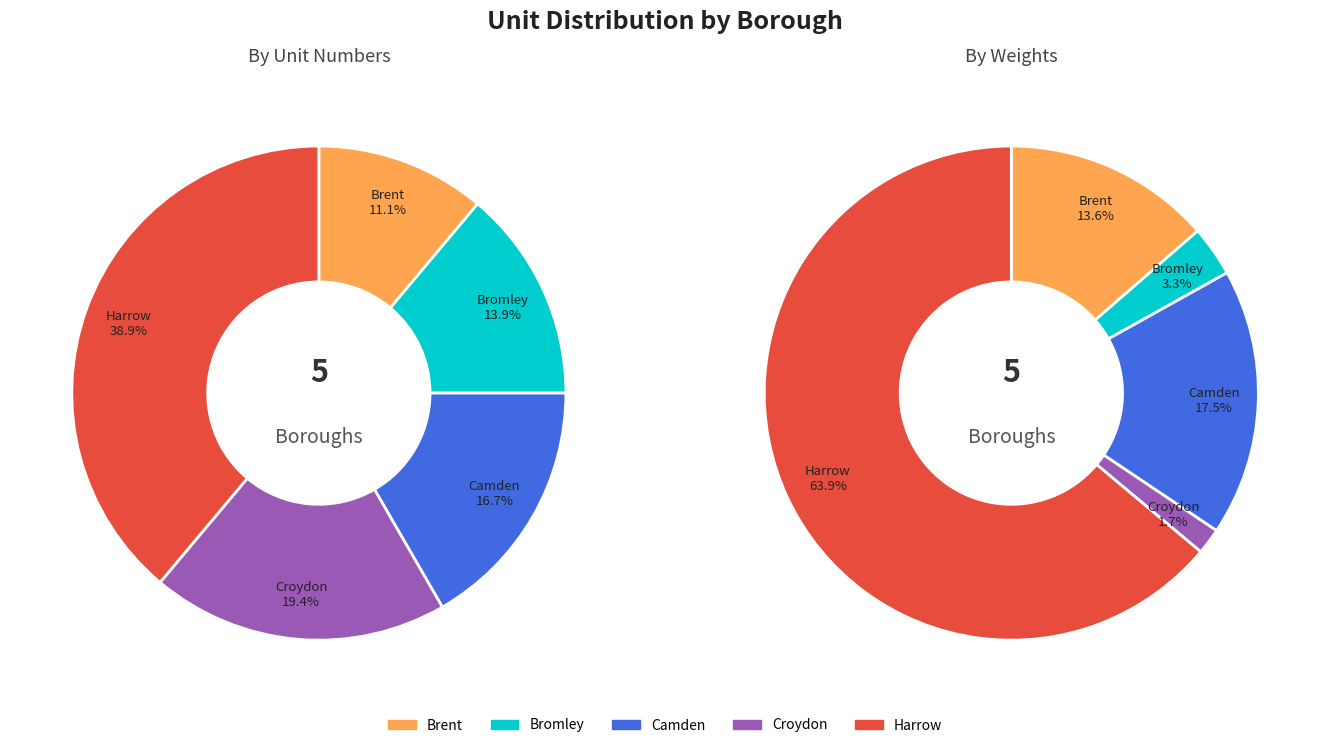

True or false: Bromley accounts for 14% of the total.

True